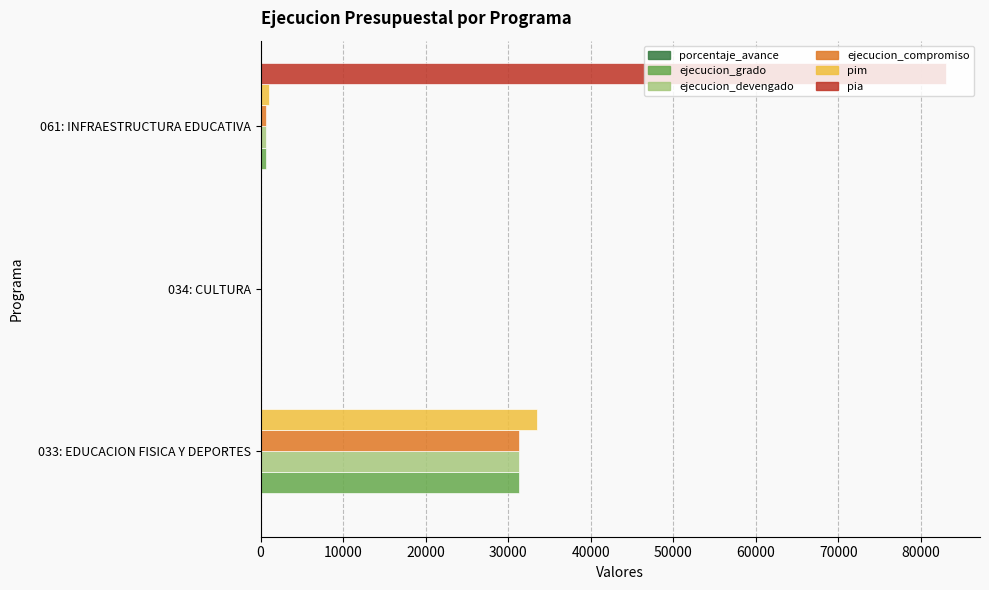

Which series has the largest total across all categories?

pia